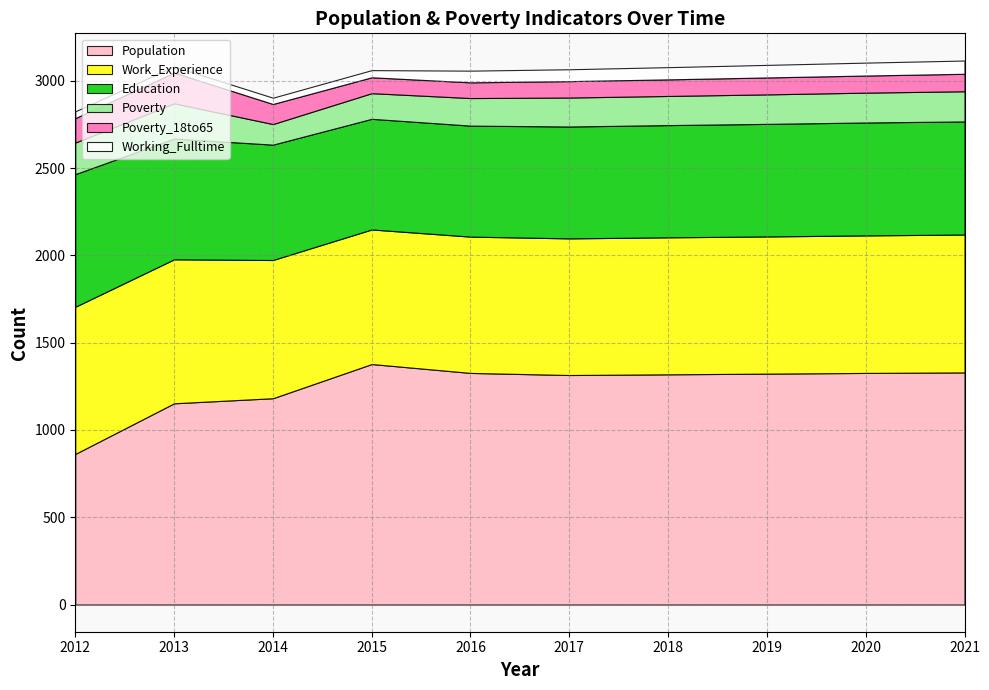

What is the difference between the maximum and minimum values in the Education series?

126